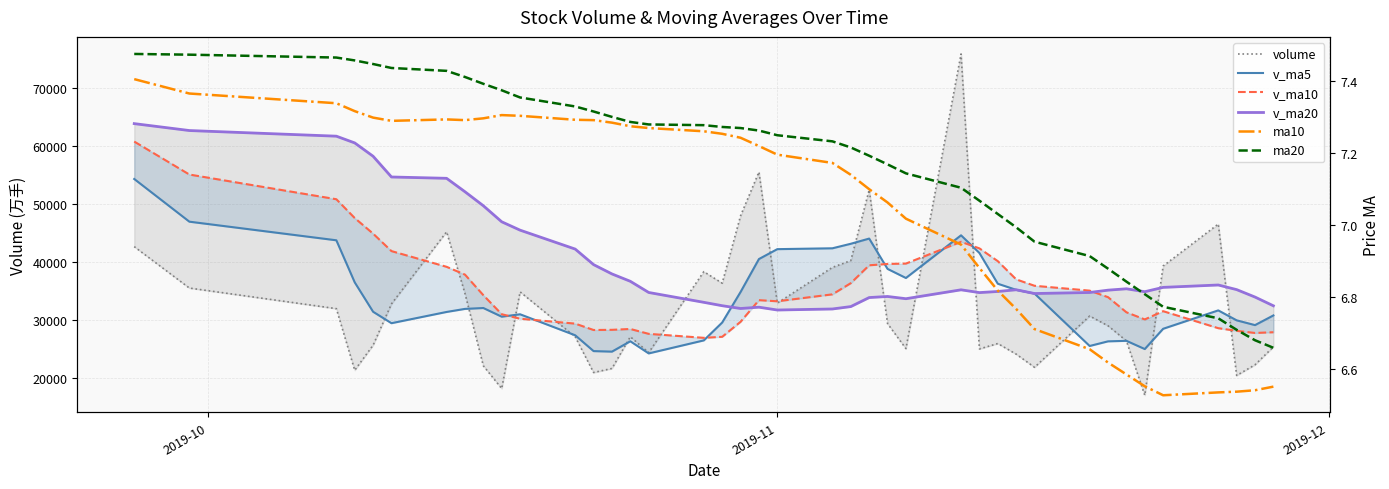

How many lines are shown in the chart?

6